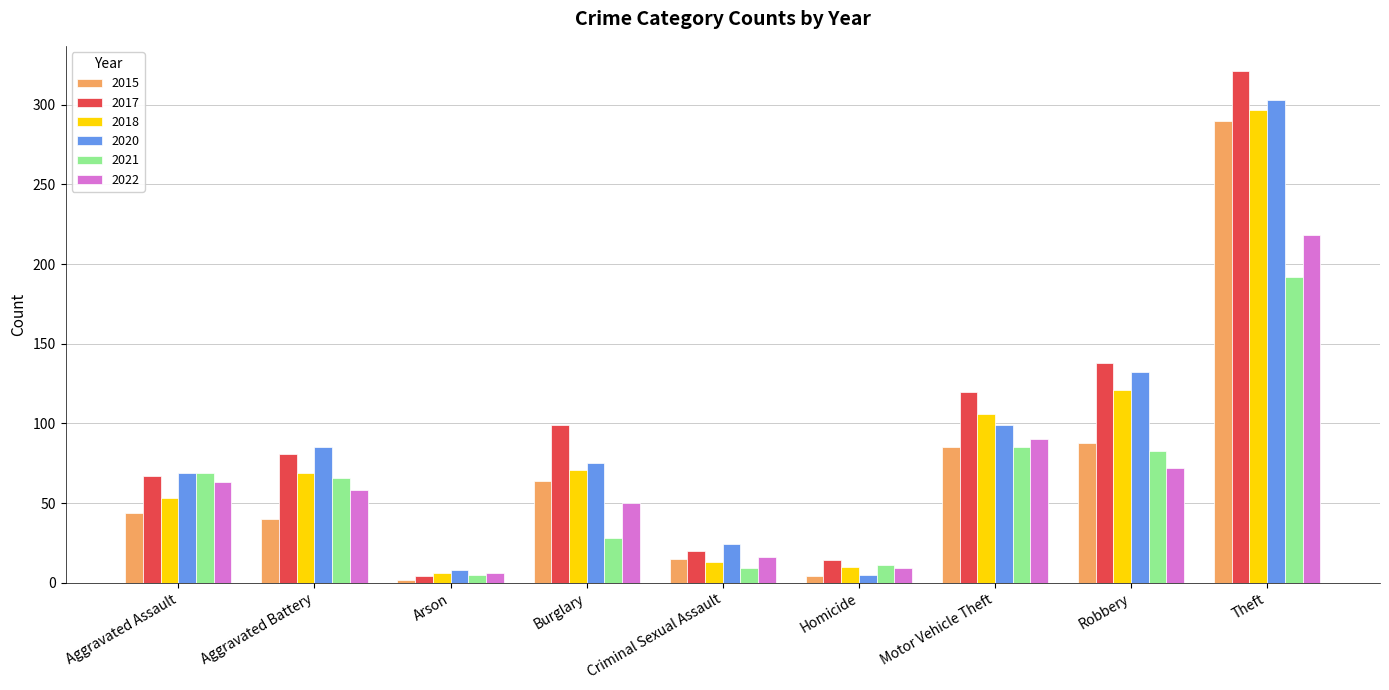

How many groups of bars are there?

9